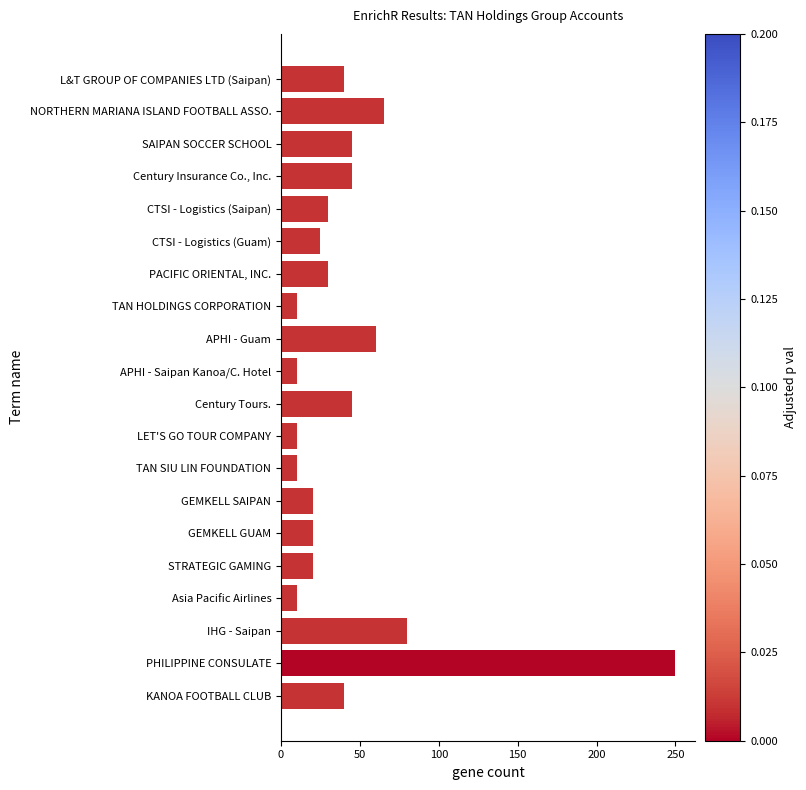

How many data points are less than 30?

9